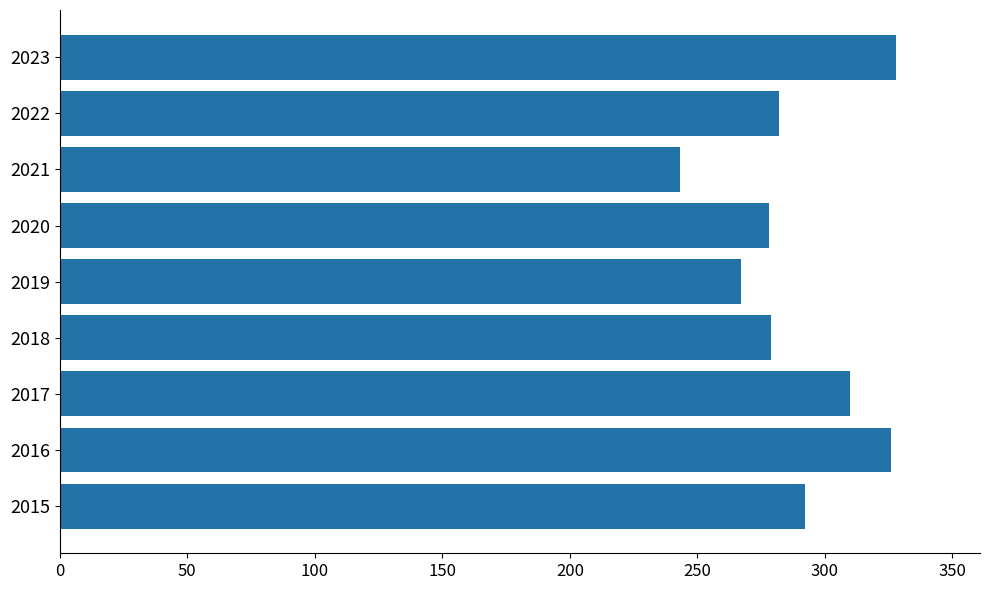

Between 2021 and 2022, which is larger?

2022